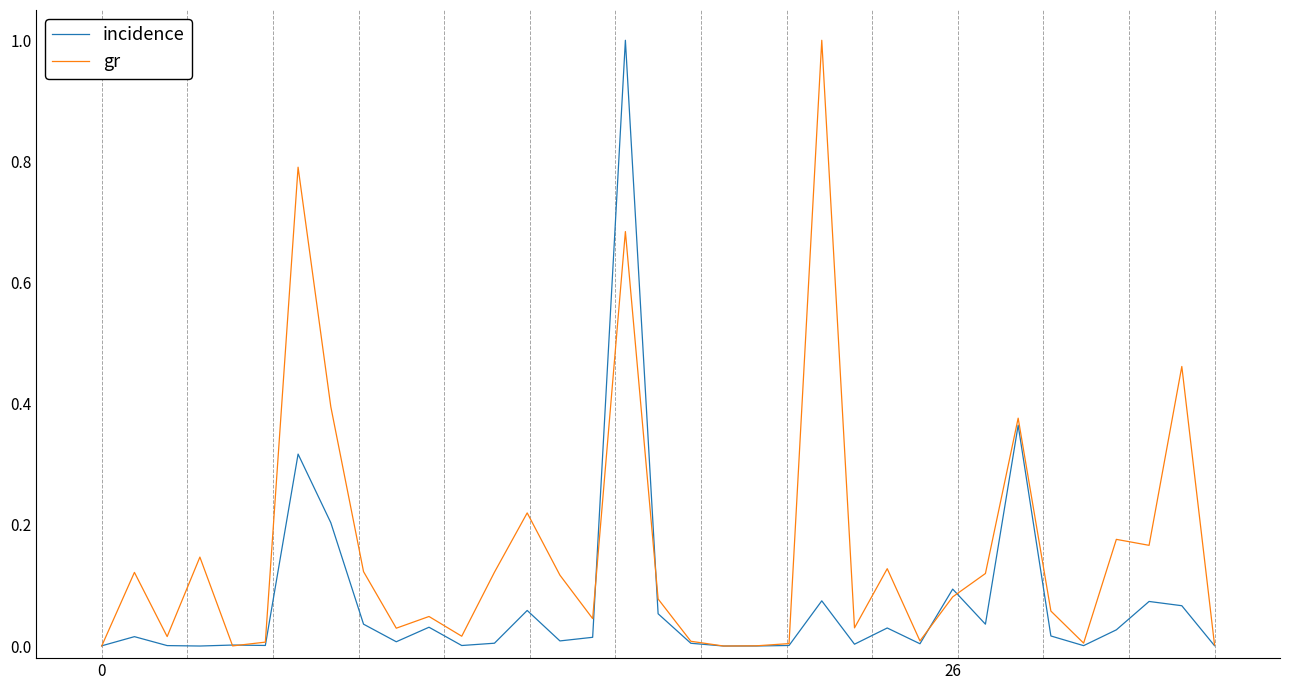

Which series has the largest total across all categories?

gr